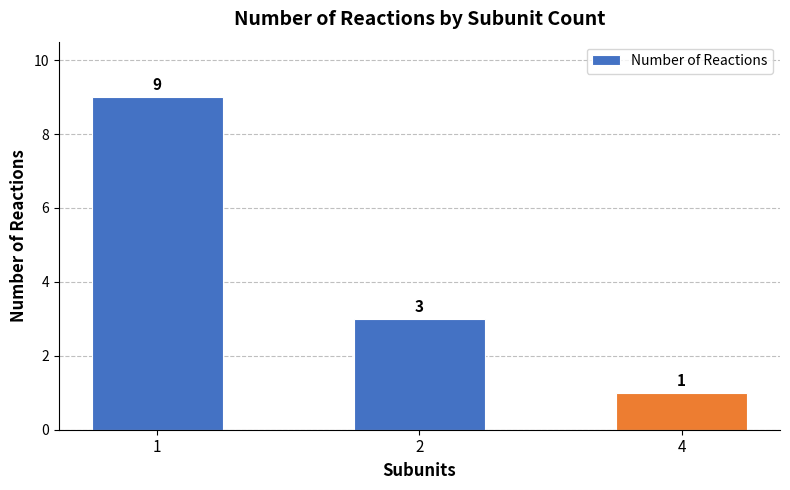

At which label does the data first exceed 3?

1